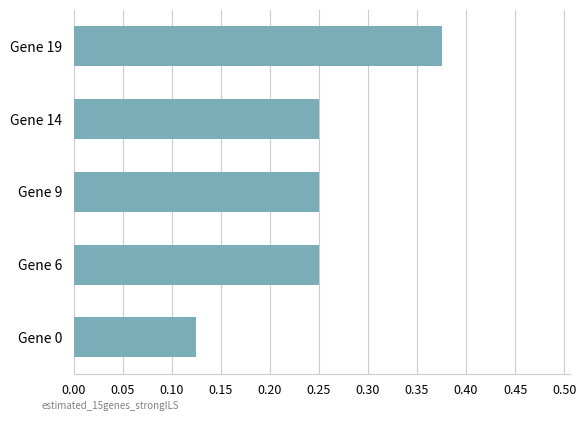

What is the change in value from Gene 0 to Gene 6?

+0.1